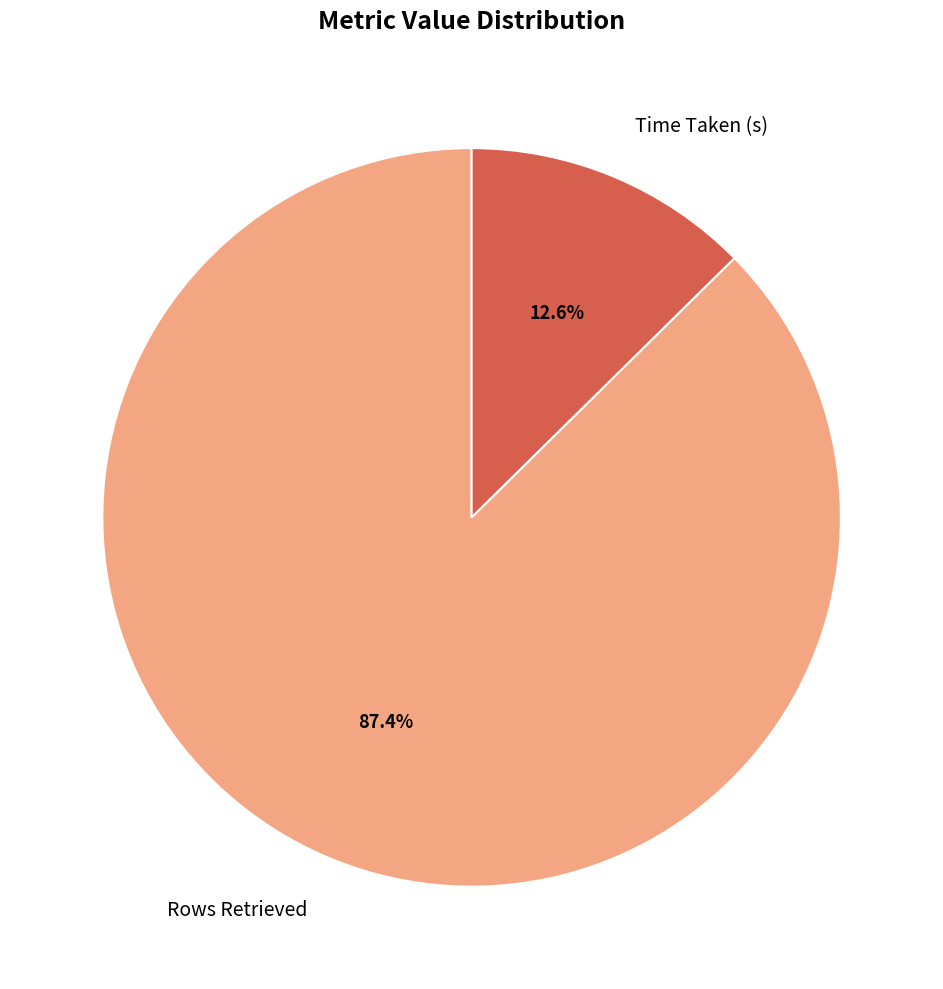

What is the smallest slice in the pie chart?

Time Taken (s)